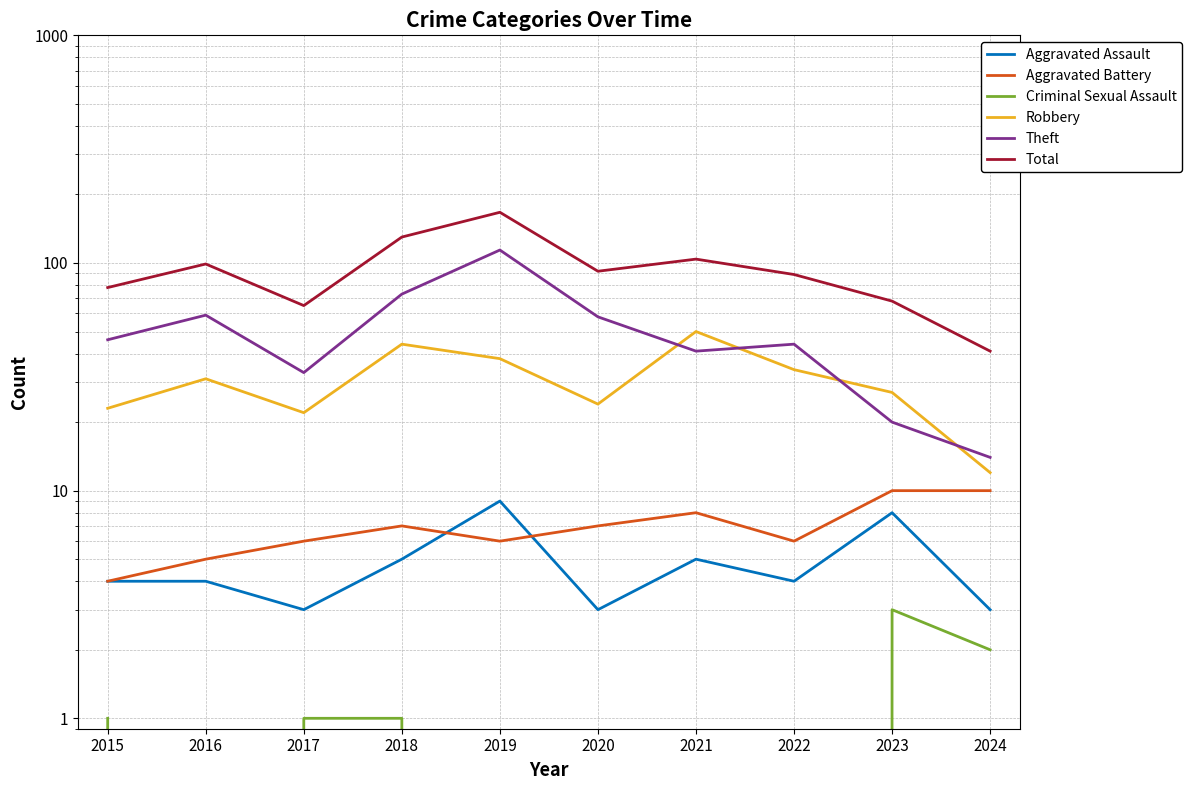

In Aggravated Assault, how many points are higher than both neighbors (excluding endpoints)?

3